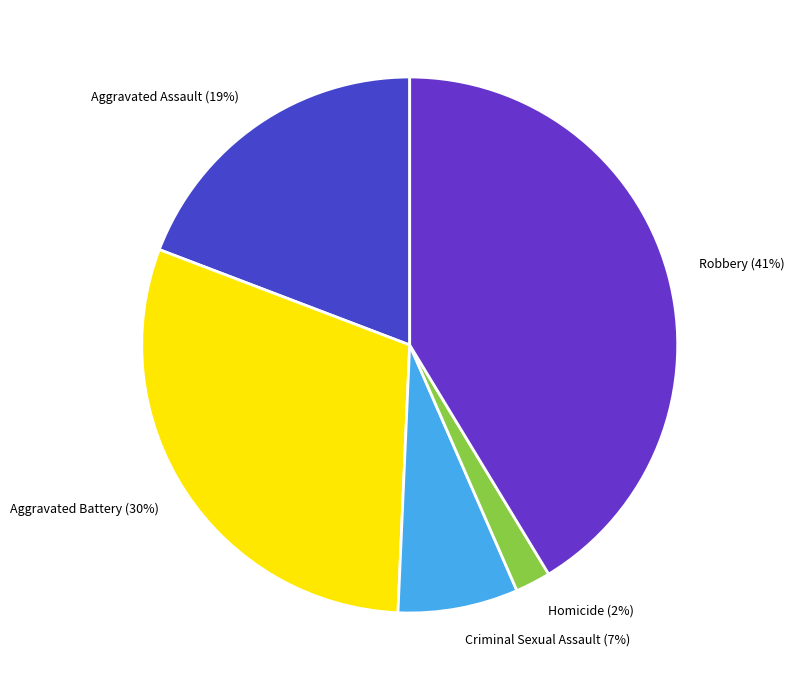

The Aggravated Assault slice represents 19% of the pie. True or false?

True